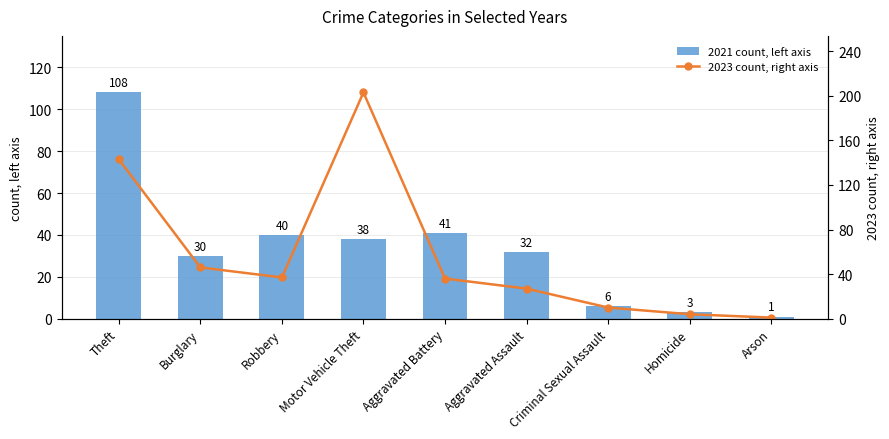

Which has a higher value, Robbery or Aggravated Battery?

Aggravated Battery